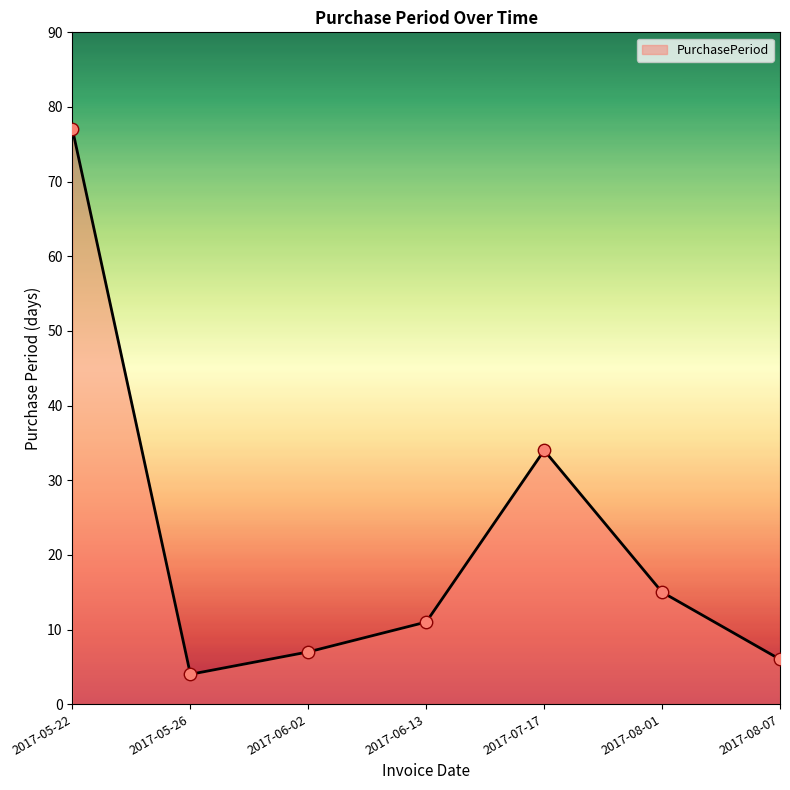

Approximately how many times larger is the value at 2017-08-01 compared to 2017-05-22?

0.2